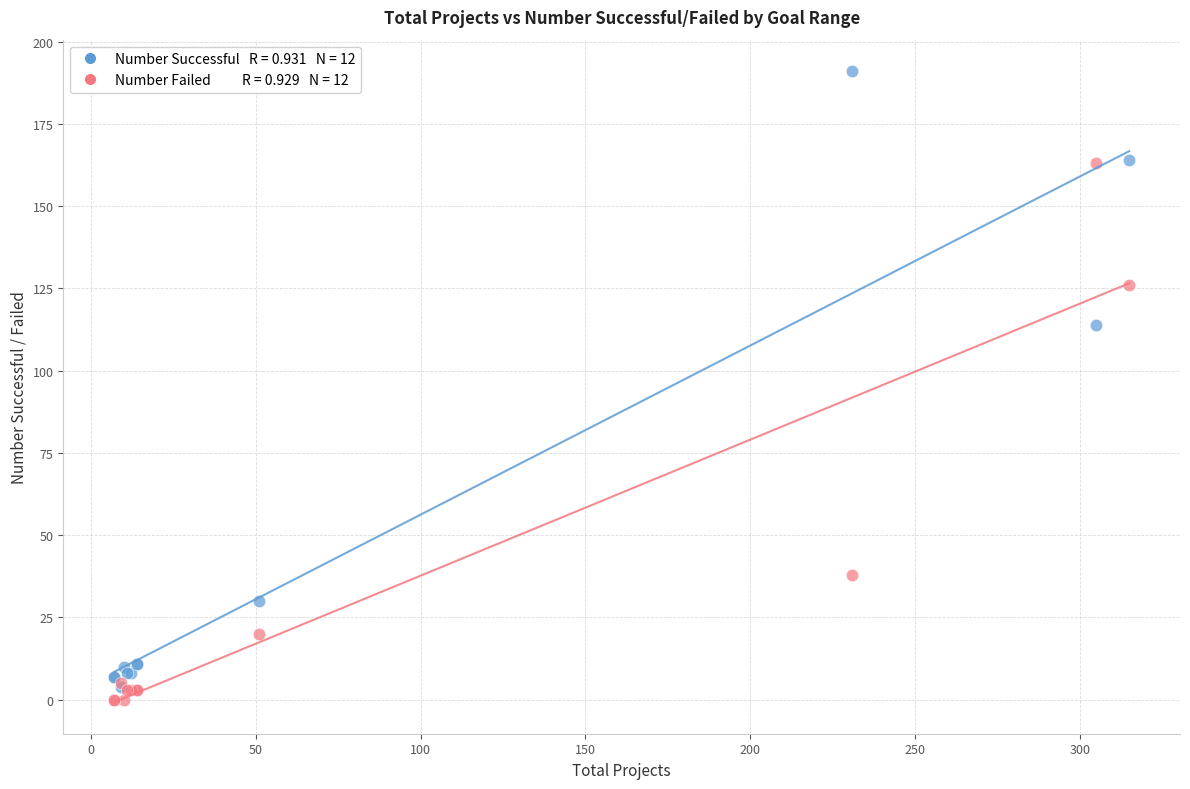

Across all series, what Y value is closest to 95?

114